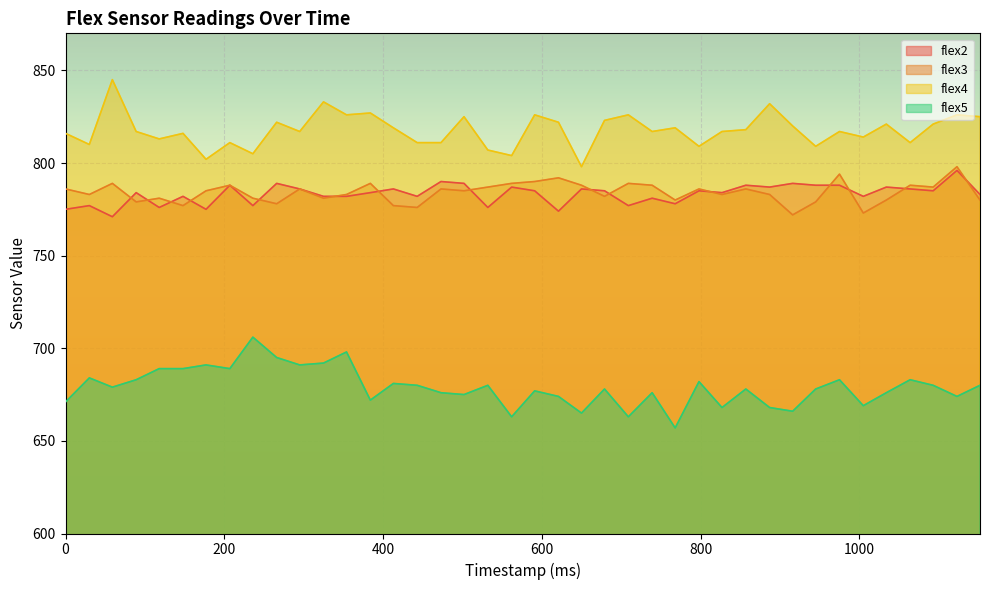

What is the value of the flex3 point at the 20th from the left?

789